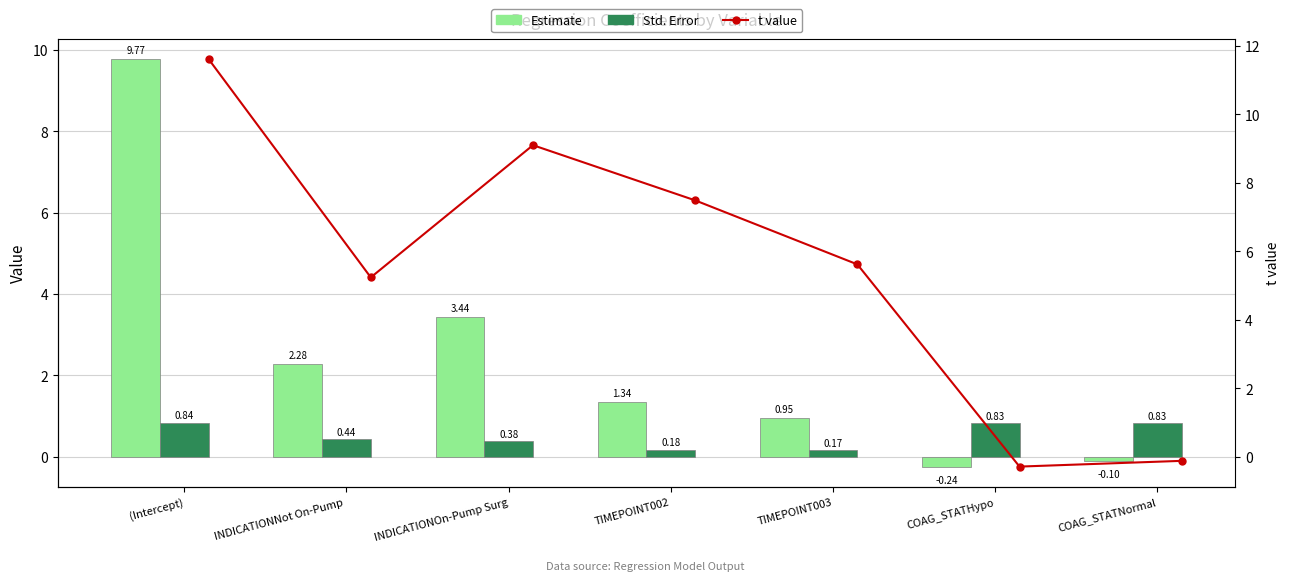

The value of t value at COAG_STATNormal is -0.2. True or false?

False